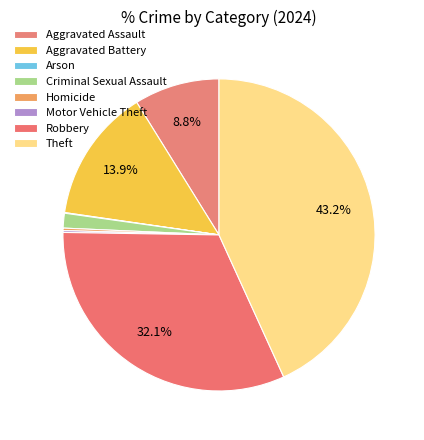

How many segments does this pie chart have?

8